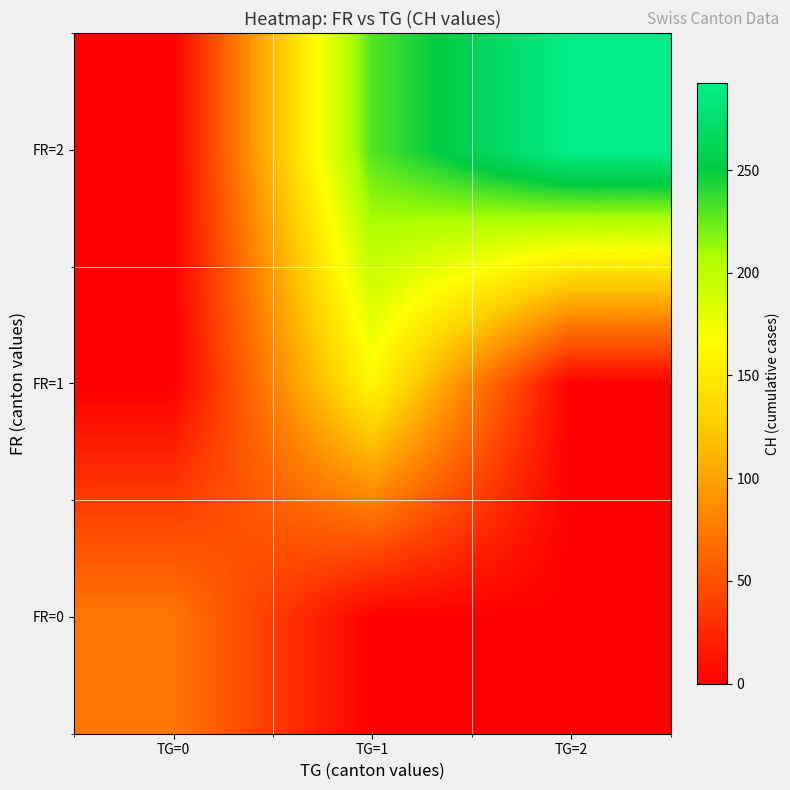

Which has a higher value, TG=0 or TG=1?

TG=0